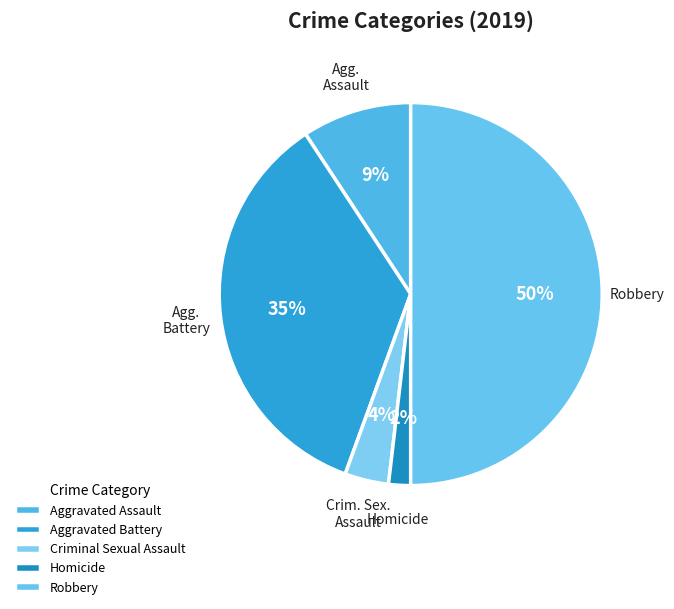

To the nearest percent, what percentage of the pie is Criminal Sexual Assault?

4%